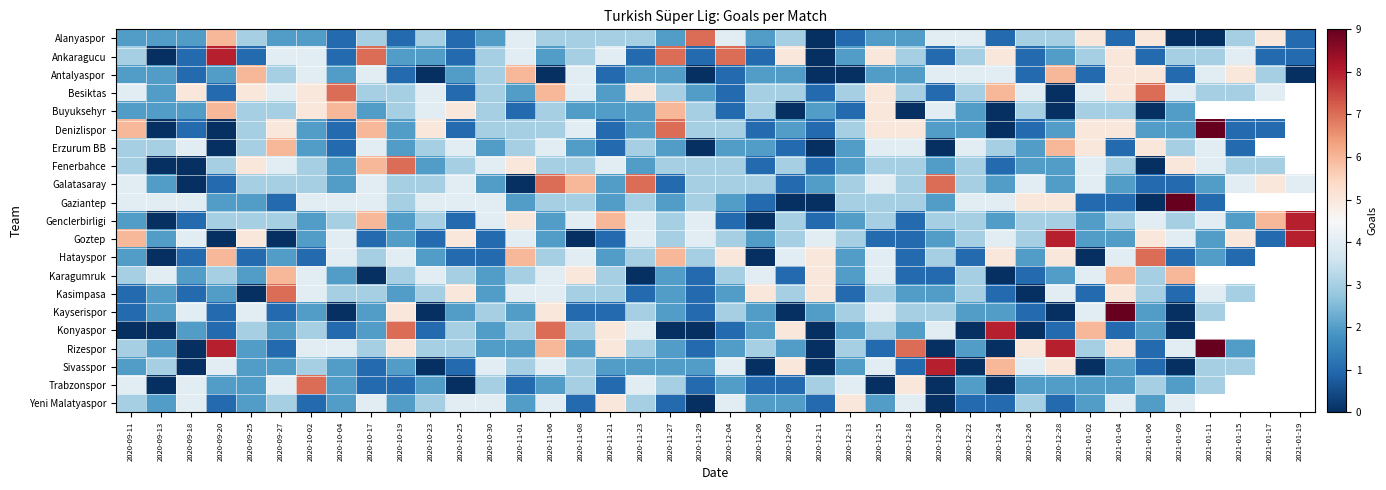

Where is Alanyaspor nearest to the value 3?

2020-09-25